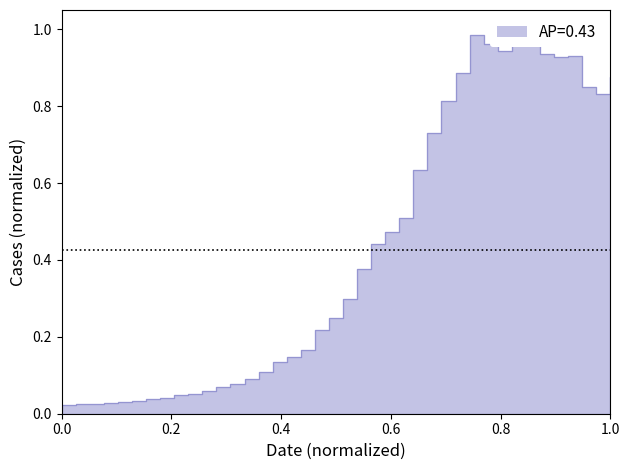

How many points are lower than both their immediate neighbors (excluding endpoints)?

3